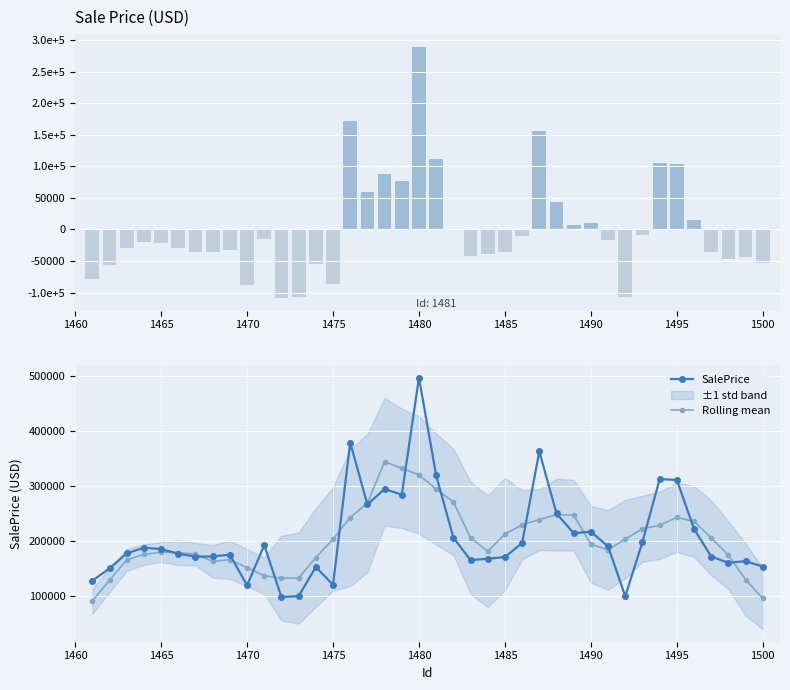

What is the highest value of the Rolling mean series?

343883.0